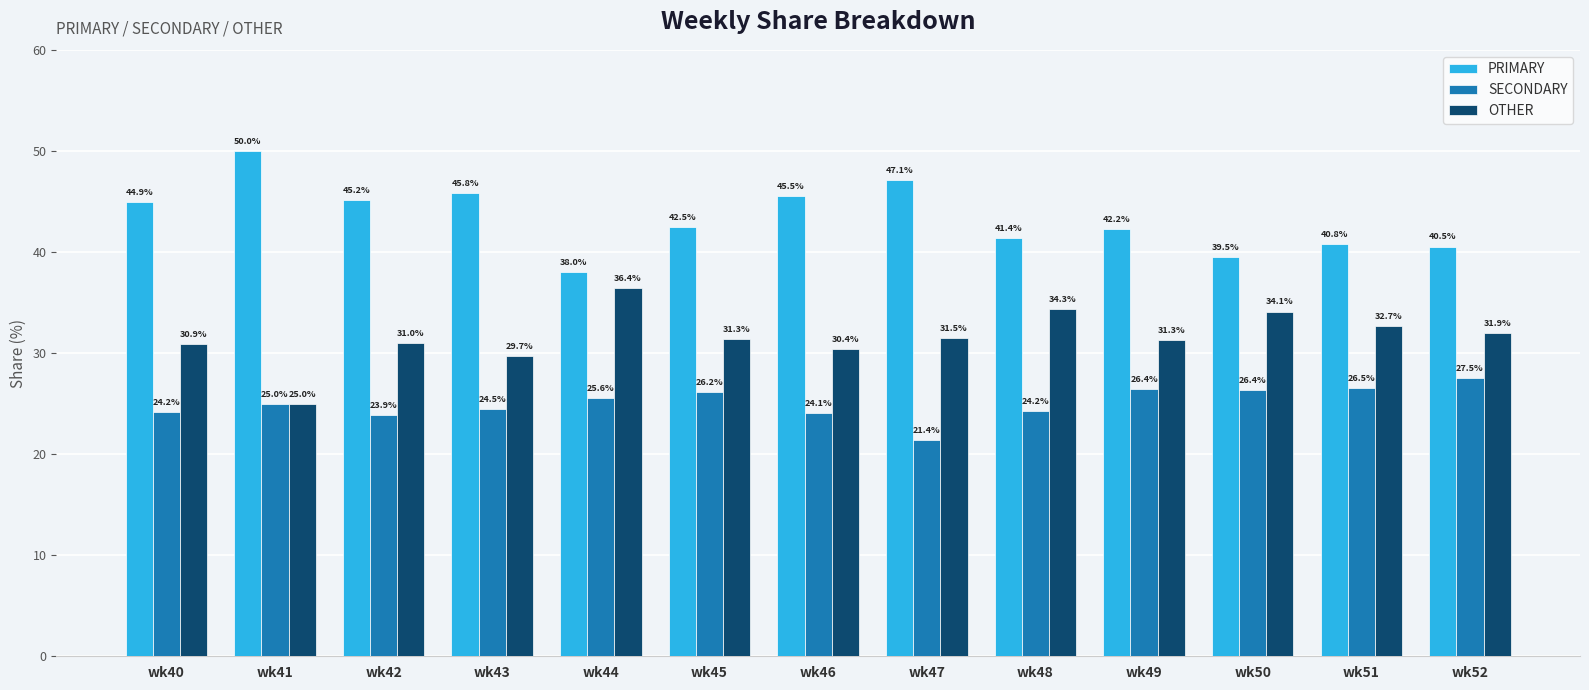

How many bars are there in each group?

3